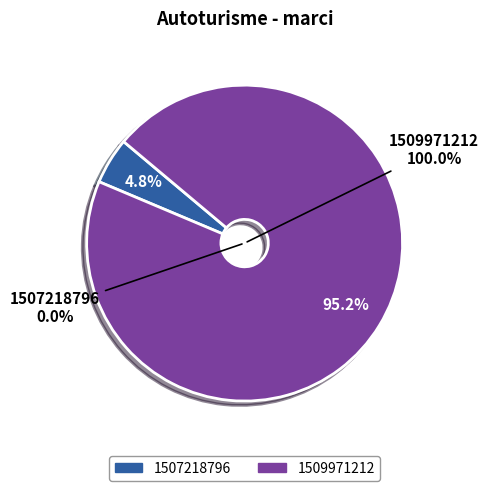

How many segments does this pie chart have?

2